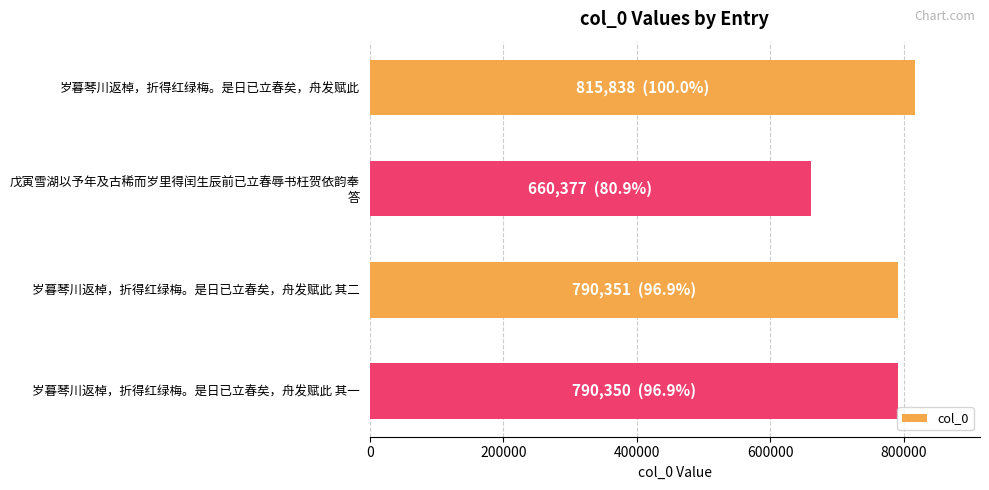

Read the value at 岁暮琴川返棹，折得红绿梅。是日已立春矣，舟发赋此 其二.

790351